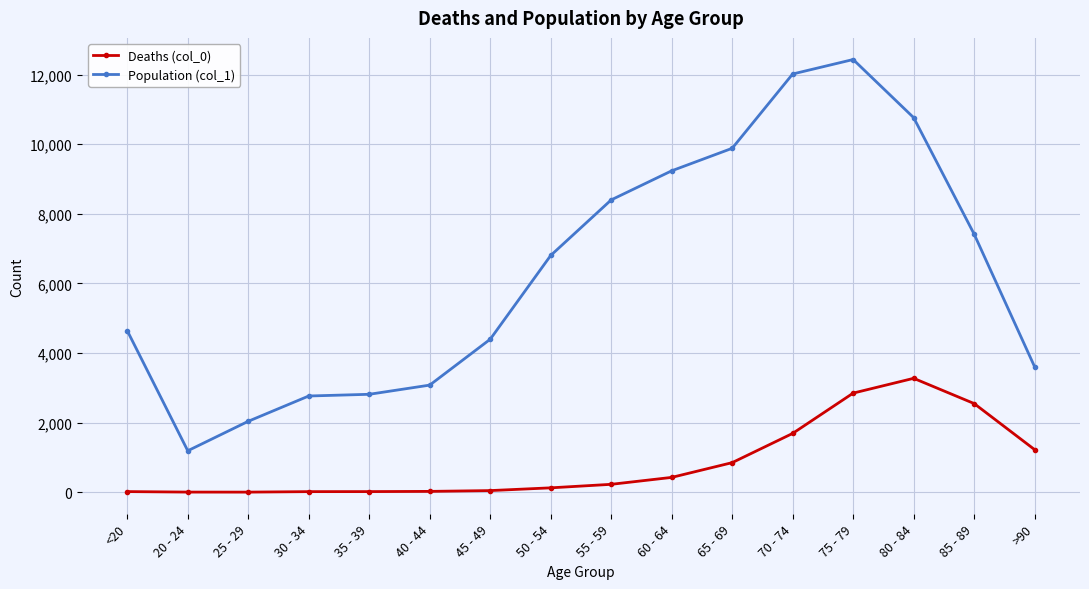

True or false: Population (col_1) and Deaths (col_0) cross at least once.

False